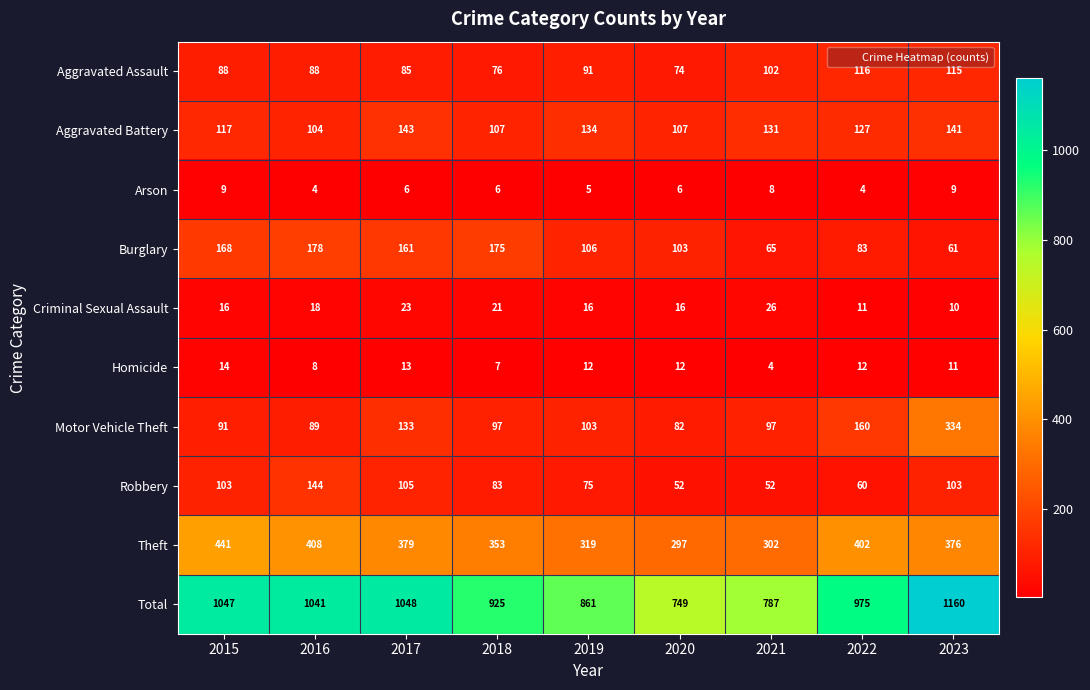

How many distinct data groups are displayed?

10